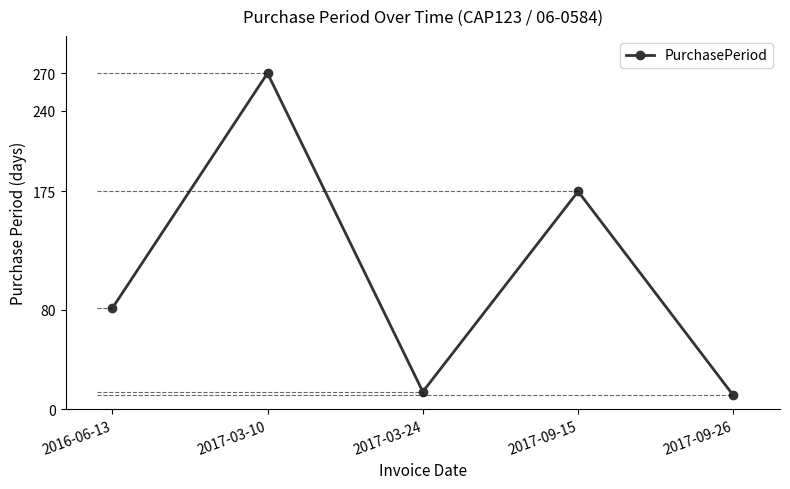

The value at 2017-03-24 is 14. True or false?

True